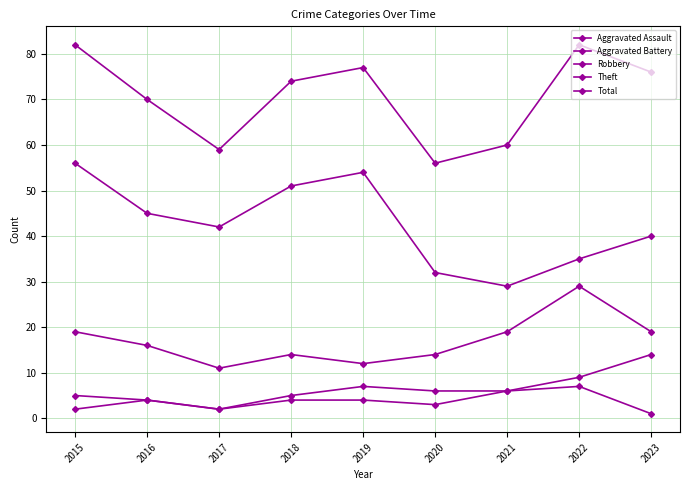

True or false: Robbery and Theft cross at least once.

False